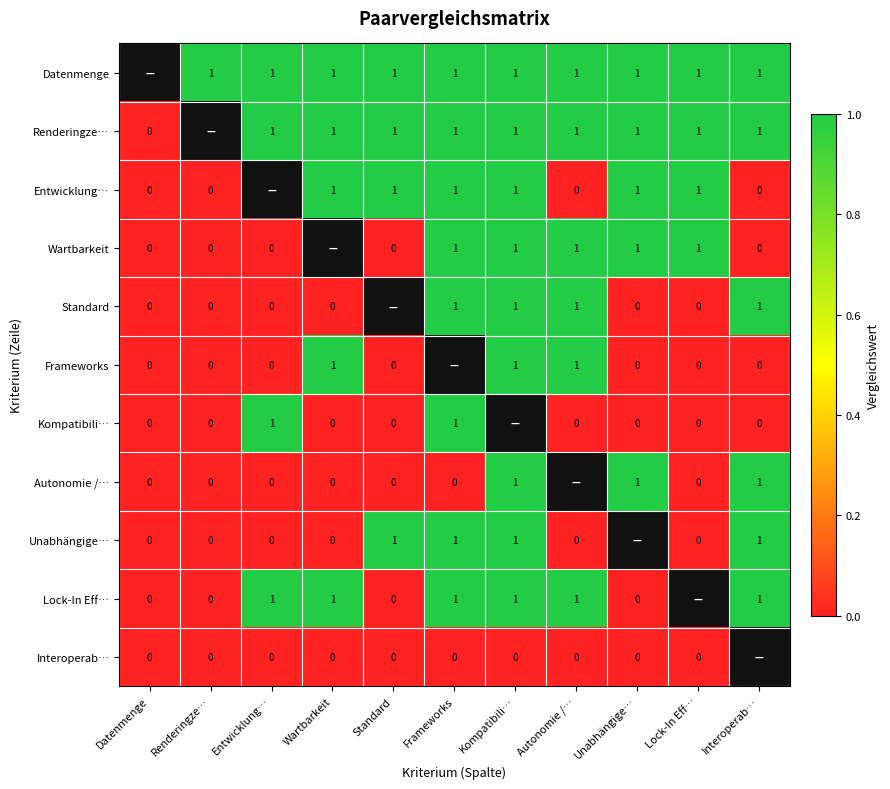

At how many categories does at least one series exceed 0?

10